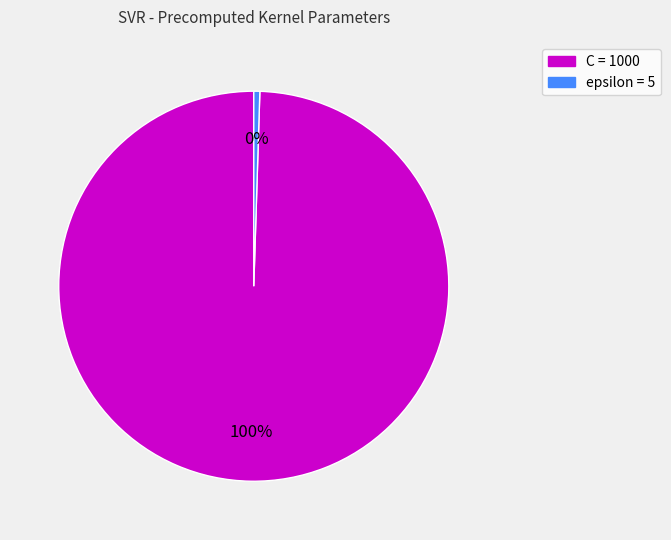

Approximately how many times larger is the value at C compared to epsilon?

200.0